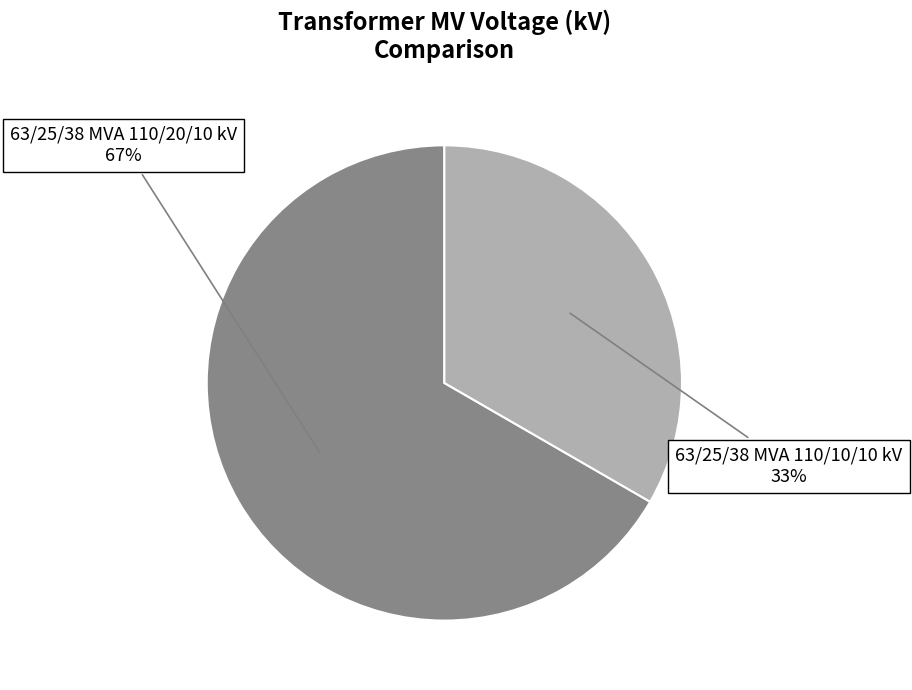

Which slice is the smallest?

63/25/38 MVA 110/10/10 kV